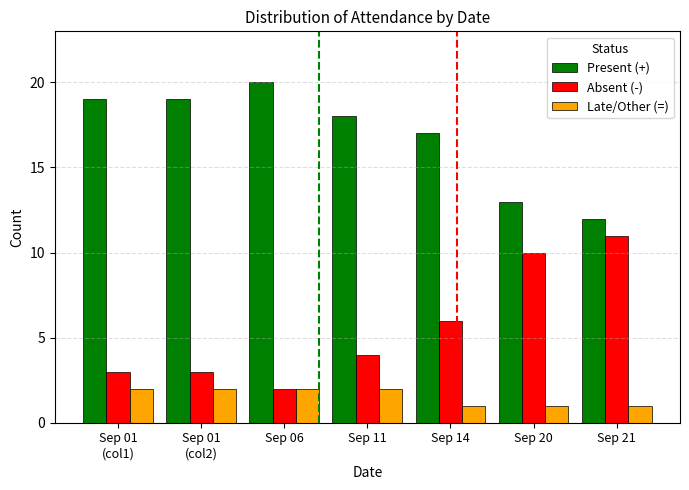

Count the Absent (-) values in the range 3 to 10.

5